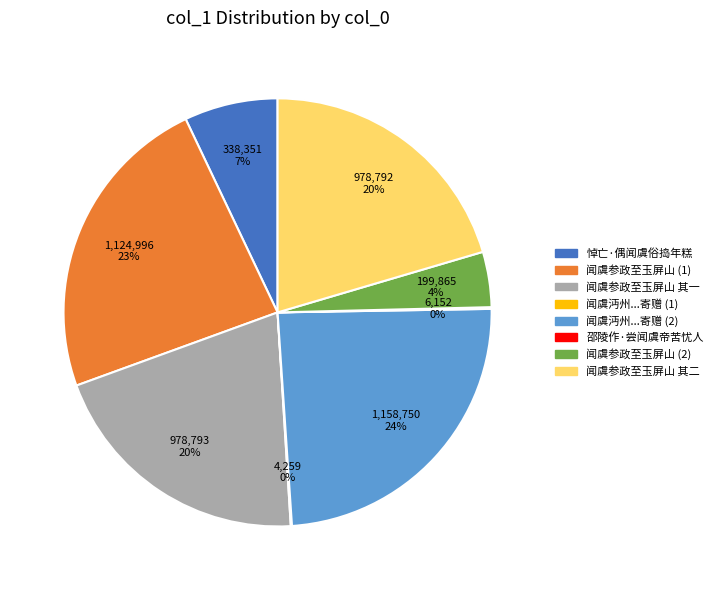

To the nearest percent, what is the average slice percentage?

12%